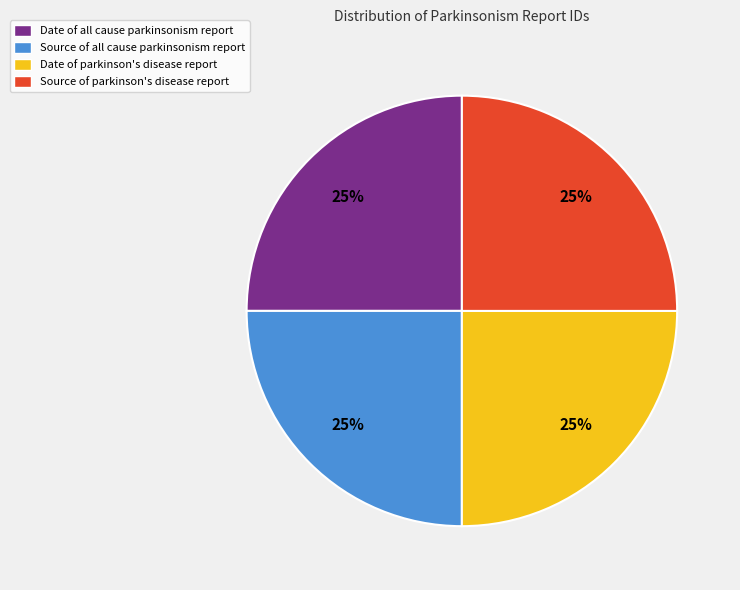

What is the ratio of the value at Date of all cause parkinsonism report to the value at Date of parkinson's disease report?

1.0